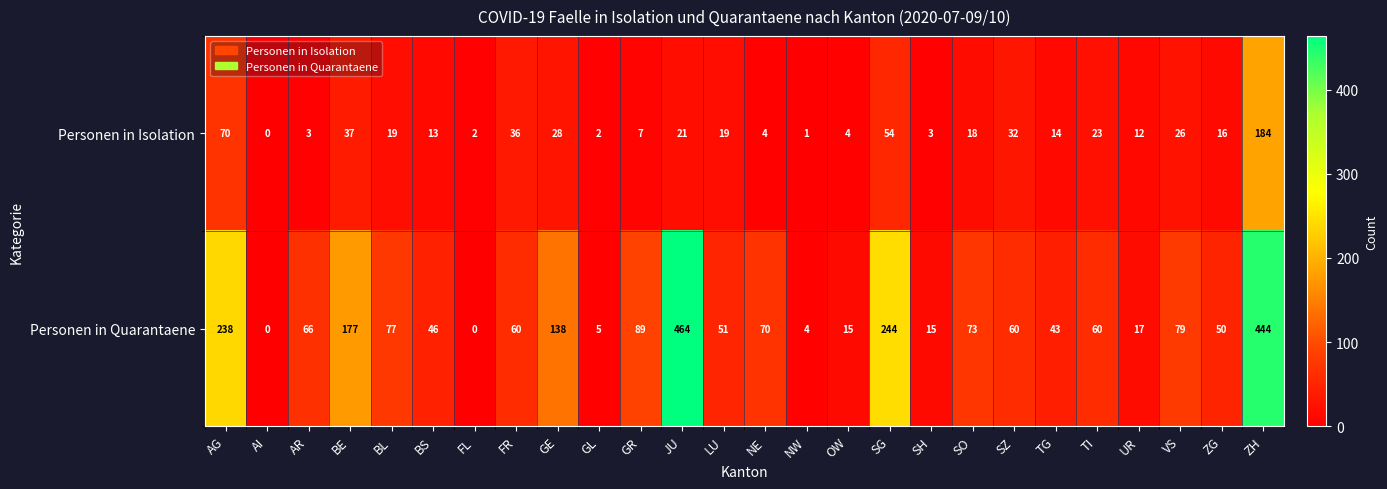

The Personen in Isolation series shows 184 at ZH. True or false?

True